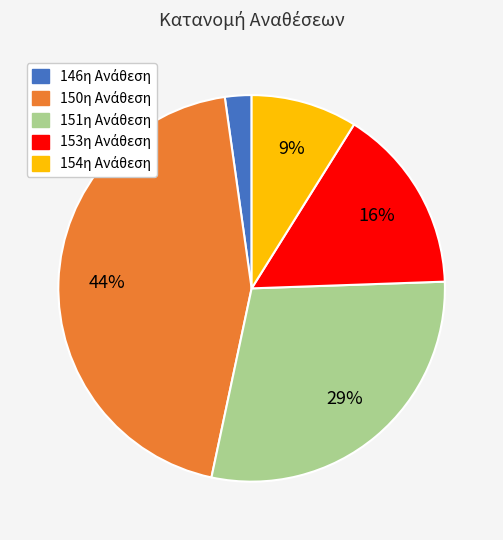

To the nearest percent, what is the difference between the largest and smallest slice percentages?

42%